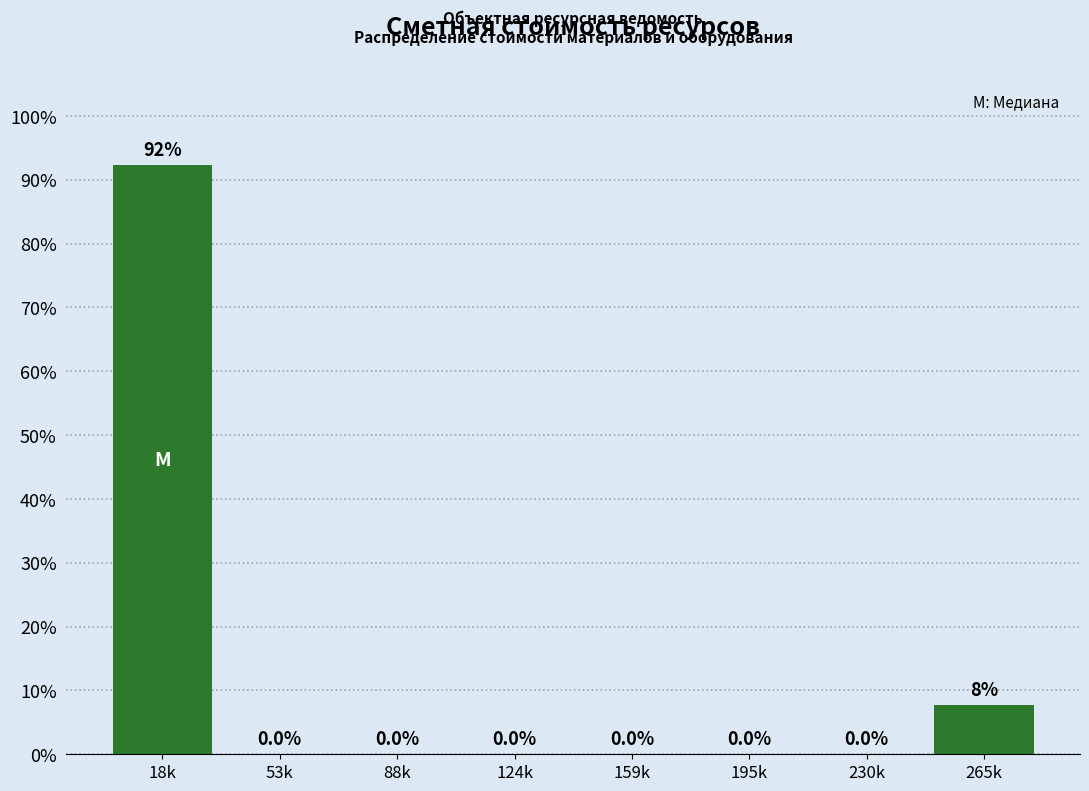

Reading left to right, extract all data points from this chart.

18k=92.3	53k=0.0	88k=0.0	124k=0.0	159k=0.0	195k=0.0	230k=0.0	265k=7.7